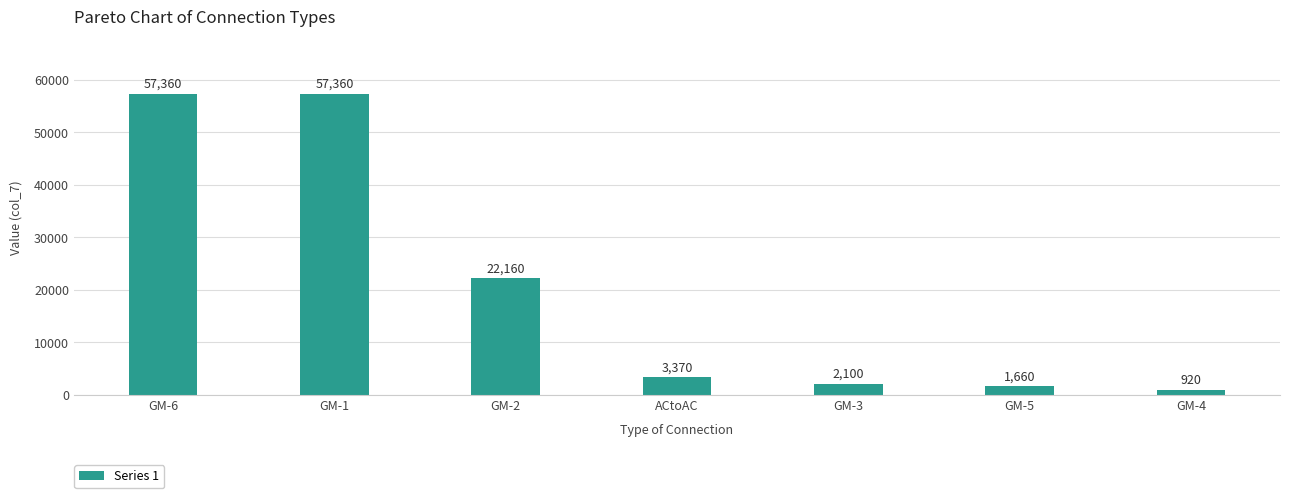

What is the sum of all values?

144930